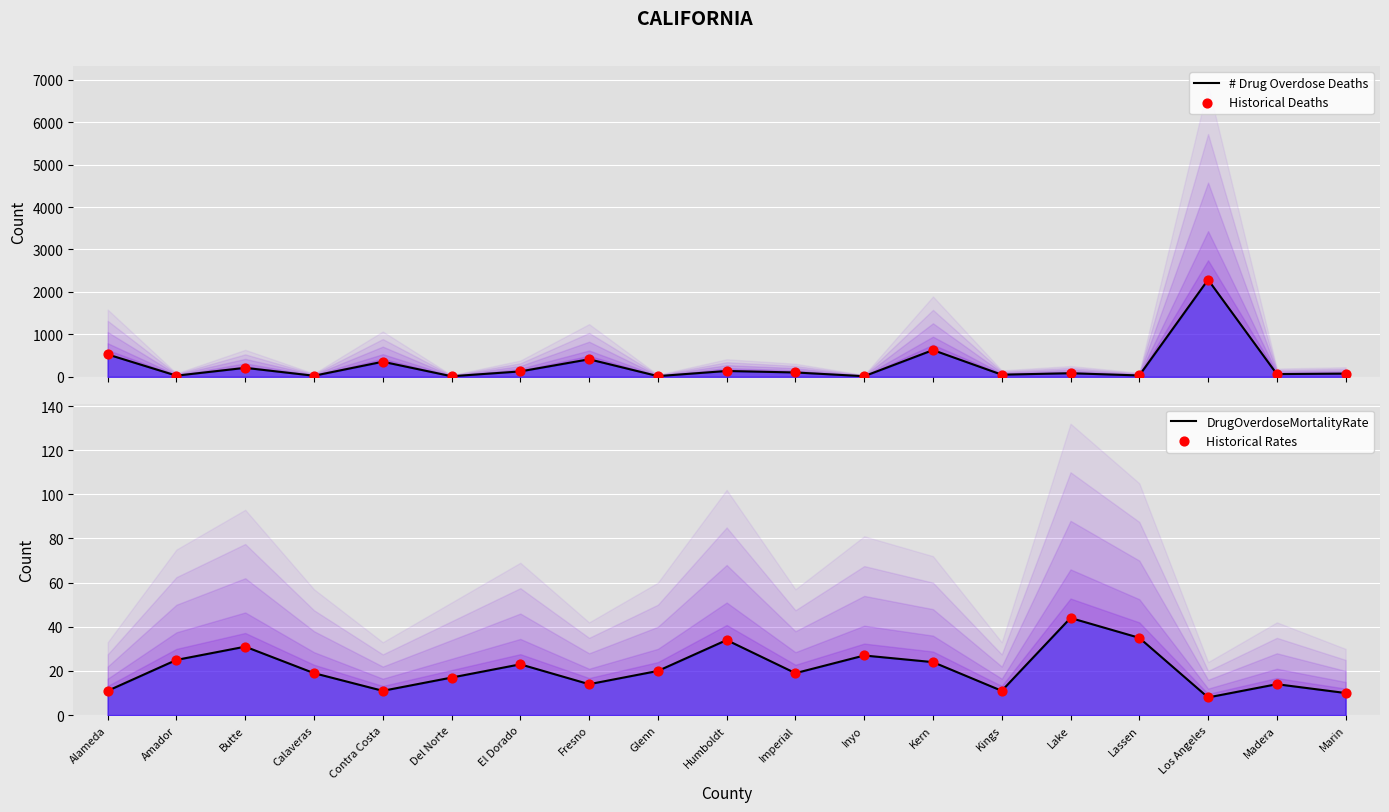

Which series reaches the maximum Y coordinate?

# Drug Overdose Deaths